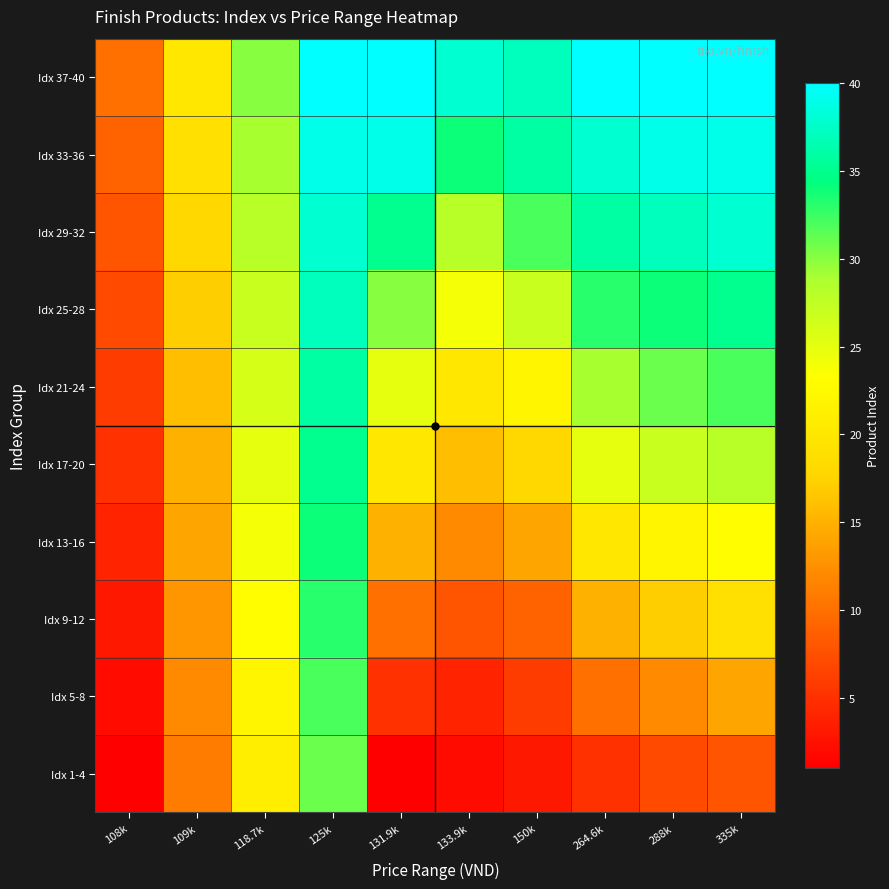

What is the total value across all series at 133.9k?

186